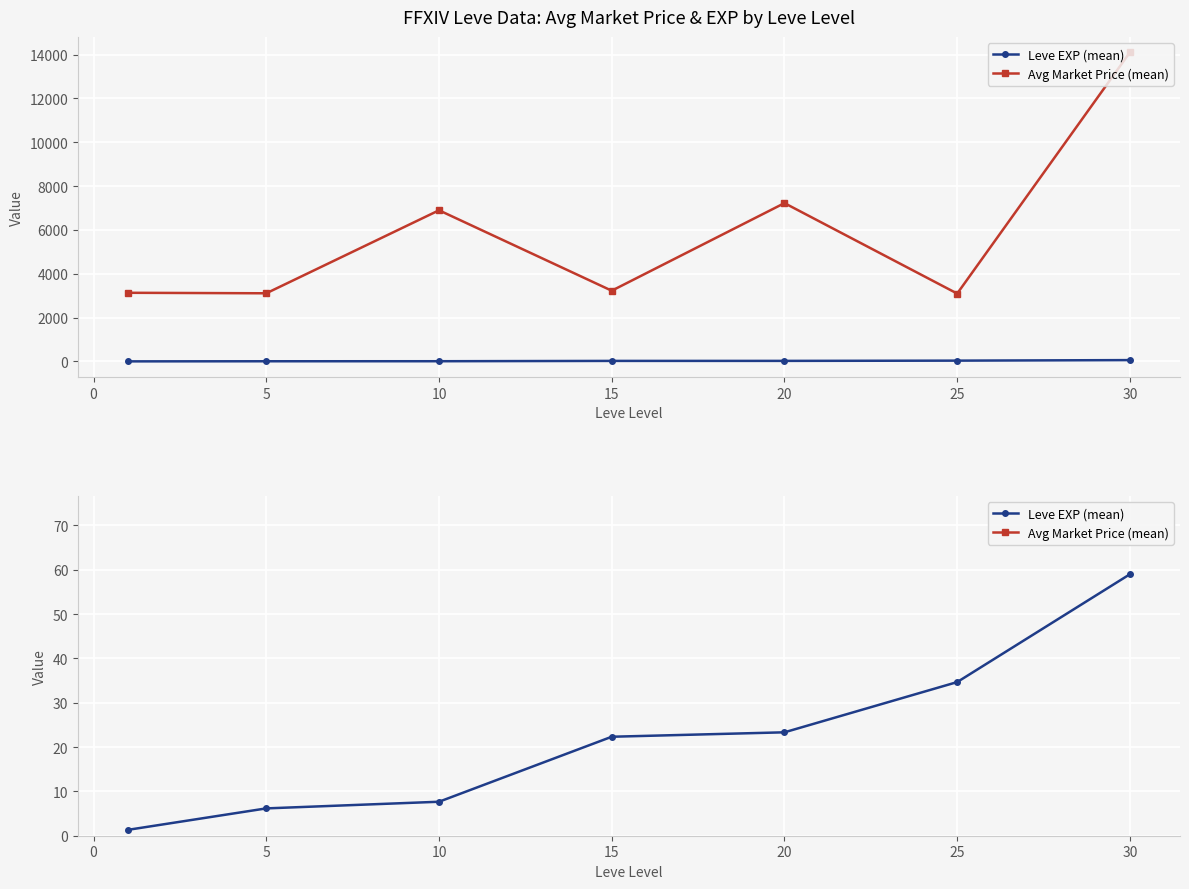

Reading left to right, list all the values displayed in this chart.

Leve EXP (mean): −5=1.3	0=6.2	5=7.7	10=22.3	15=23.3	20=34.7	25=59.0
Avg Market Price (mean): −5=3131.3	0=3108.7	5=6896.7	10=3225.8	15=7224.5	20=3095.8	25=14105.5